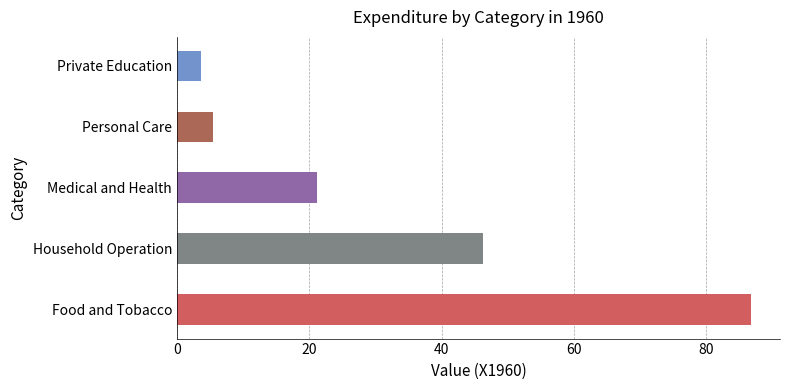

What is the average value?

32.6